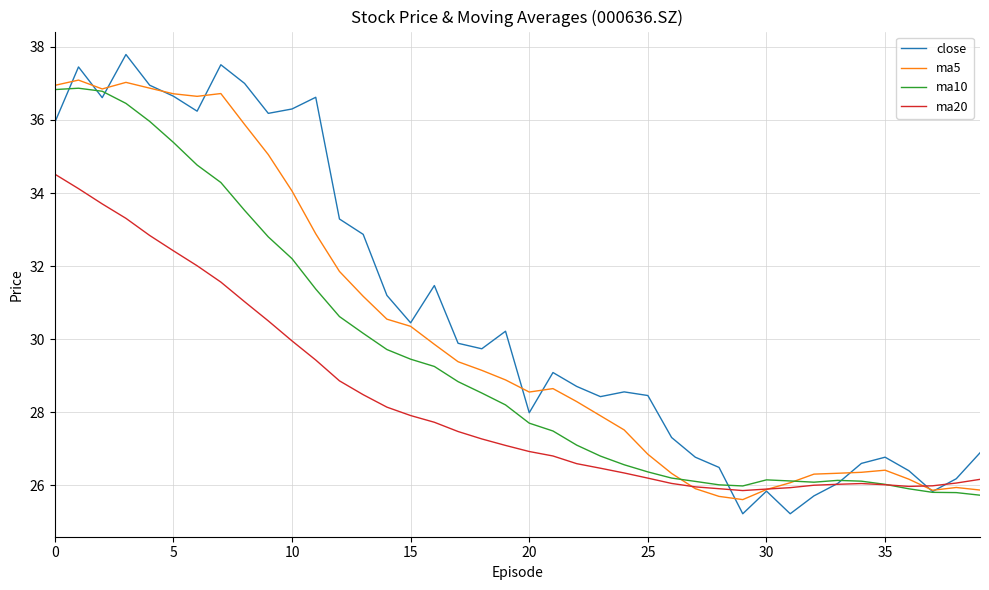

In close, how many points are lower than both neighbors (excluding endpoints)?

10